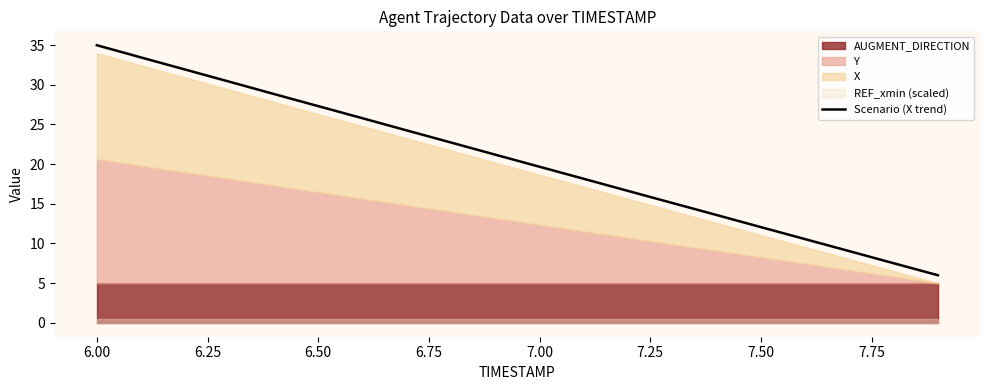

At which label does Scenario (X trend) reach its peak?

6.00